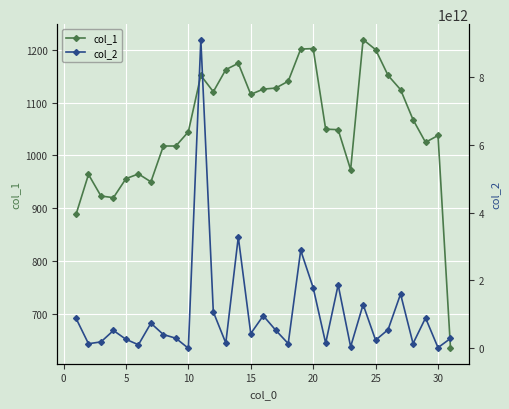

Rank the series by their average value, from lowest to highest.

col_1, col_2